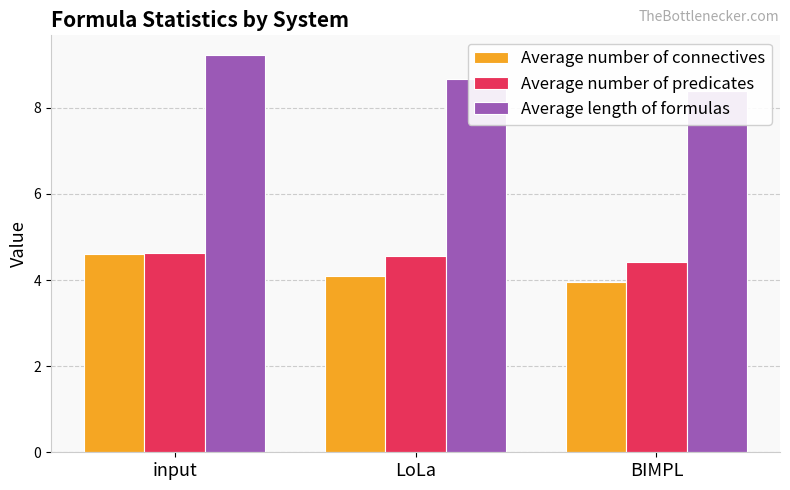

How many groups of bars are there?

3